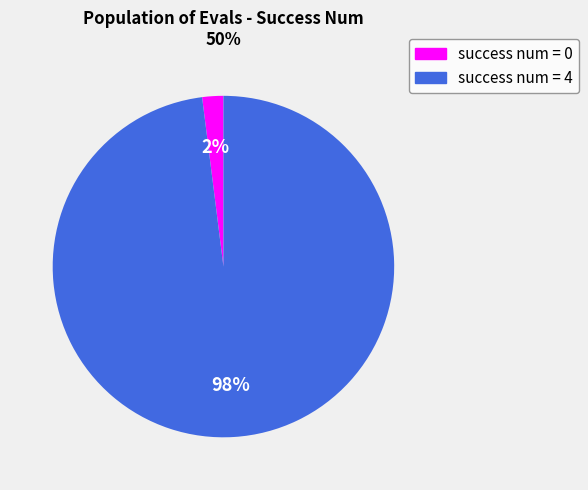

Is there a majority slice in this chart?

Yes